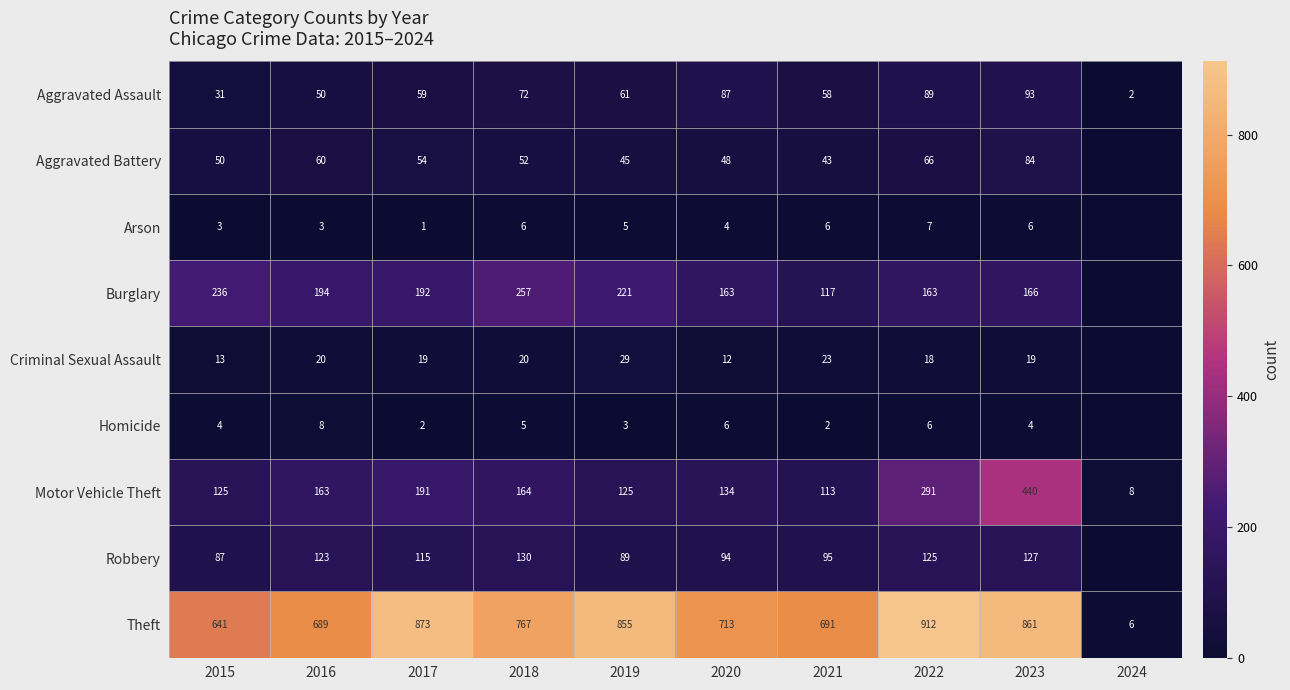

The value of Burglary at 2016 is 194. True or false?

True